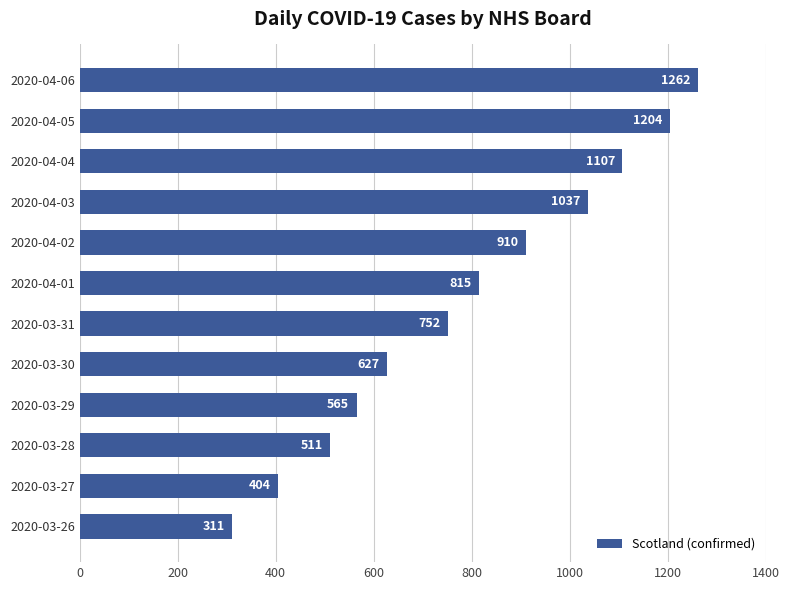

Are the bars grouped side by side (vs. stacked)?

No